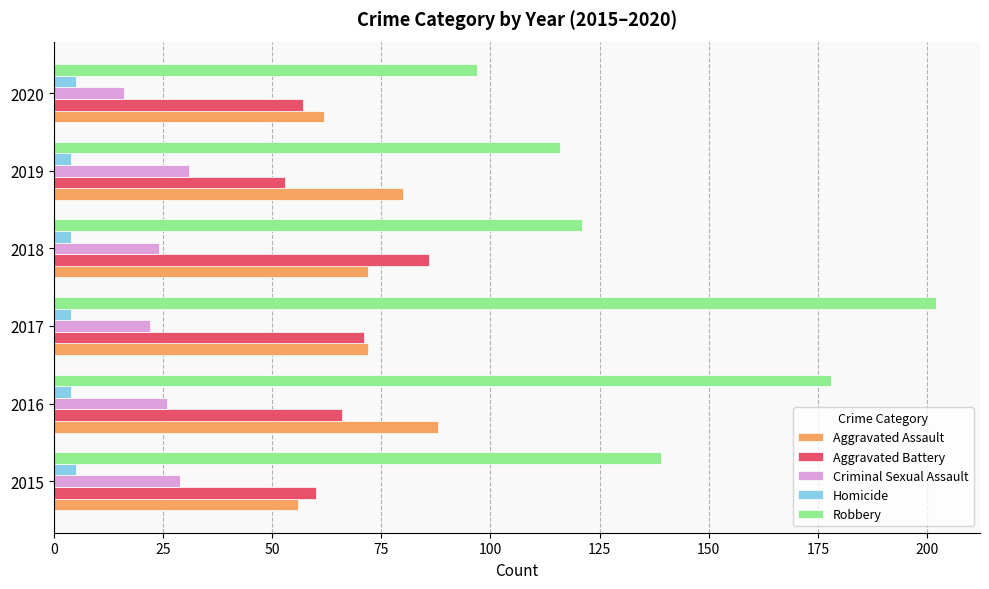

What is the maximum value for Robbery?

202